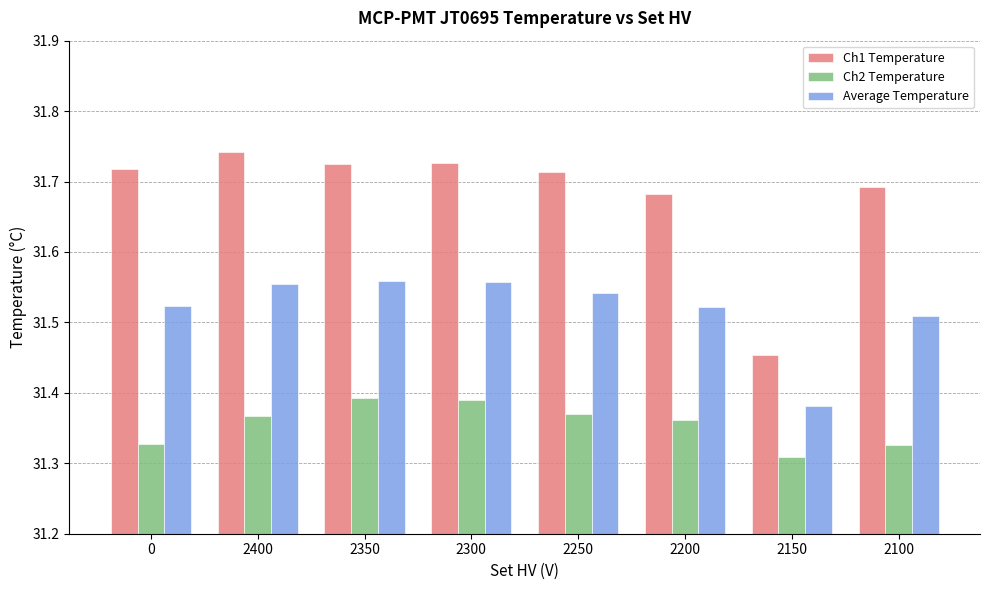

What is the difference between the highest and lowest values at 2100?

0.4